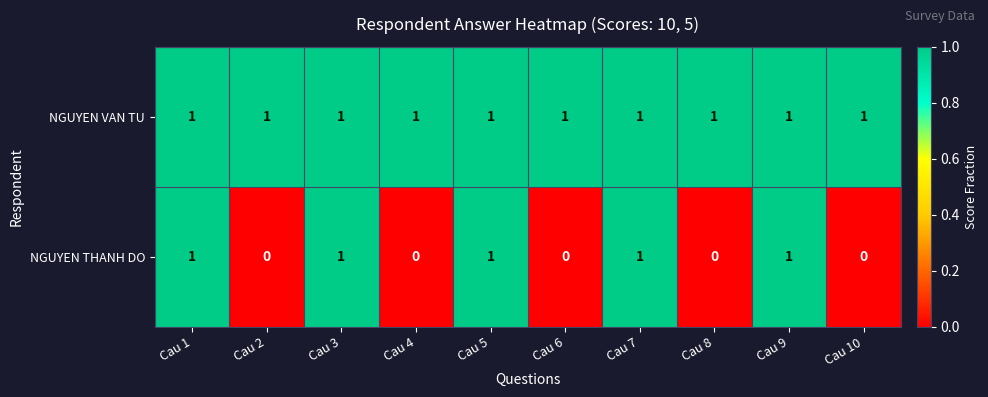

Count the NGUYEN THANH DO values in the range 0 to 1.

10